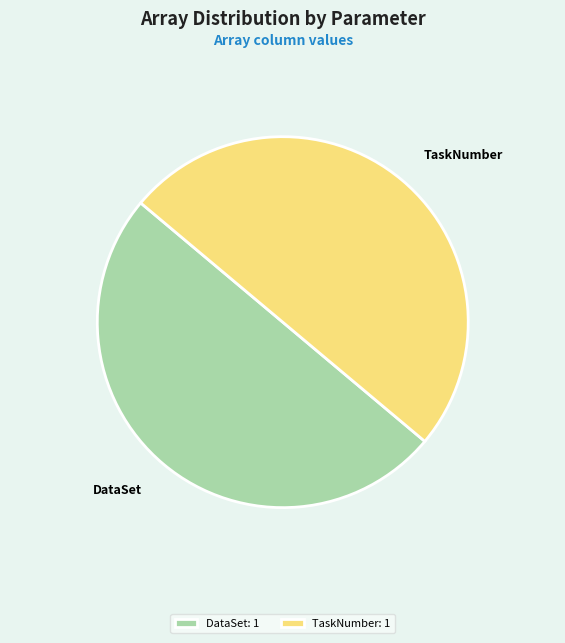

Approximately how many times larger is the value at DataSet compared to TaskNumber?

1.0